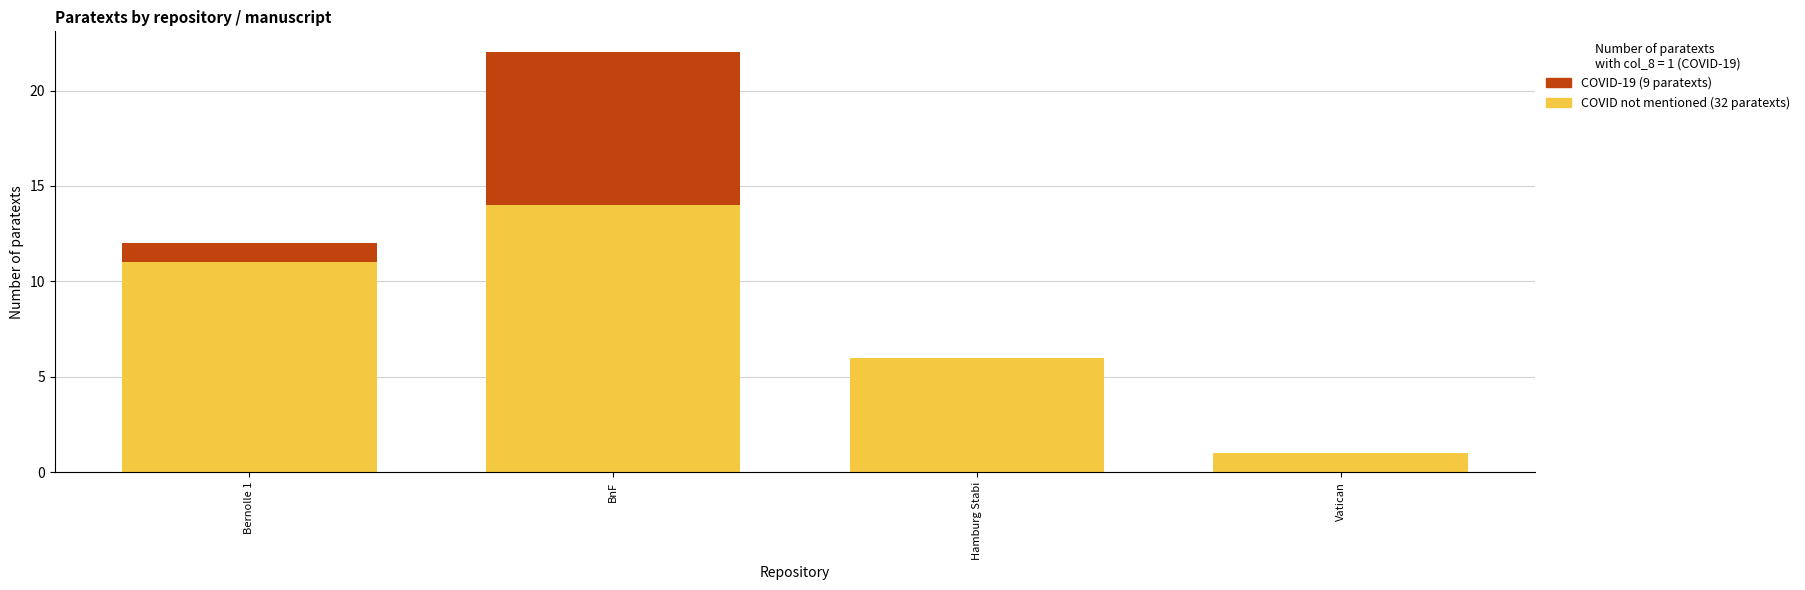

Are the bars grouped side by side (vs. stacked)?

No